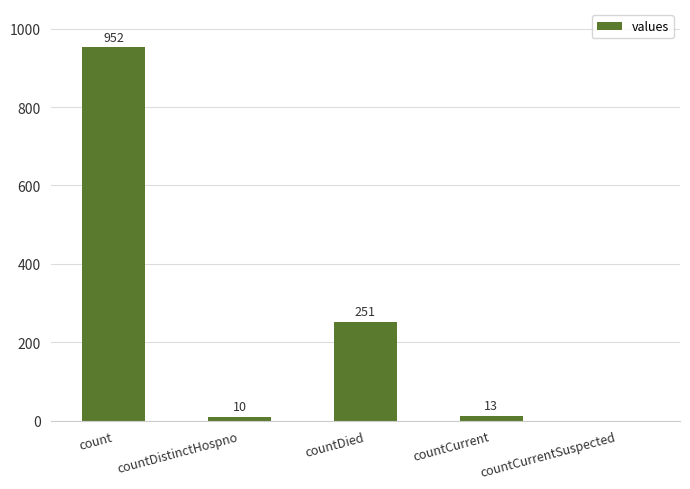

What is the difference between the values at countDied and countCurrent?

238